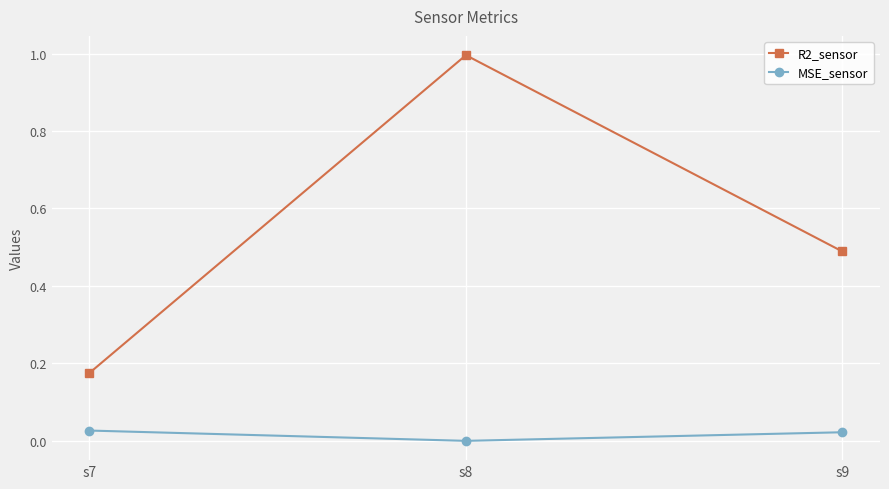

Rank the categories by R2_sensor value from lowest to highest.

s7, s9, s8